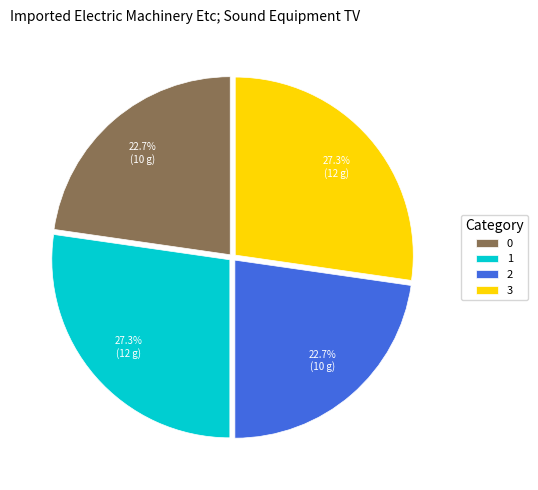

True or false: 2 accounts for 31% of the total.

False